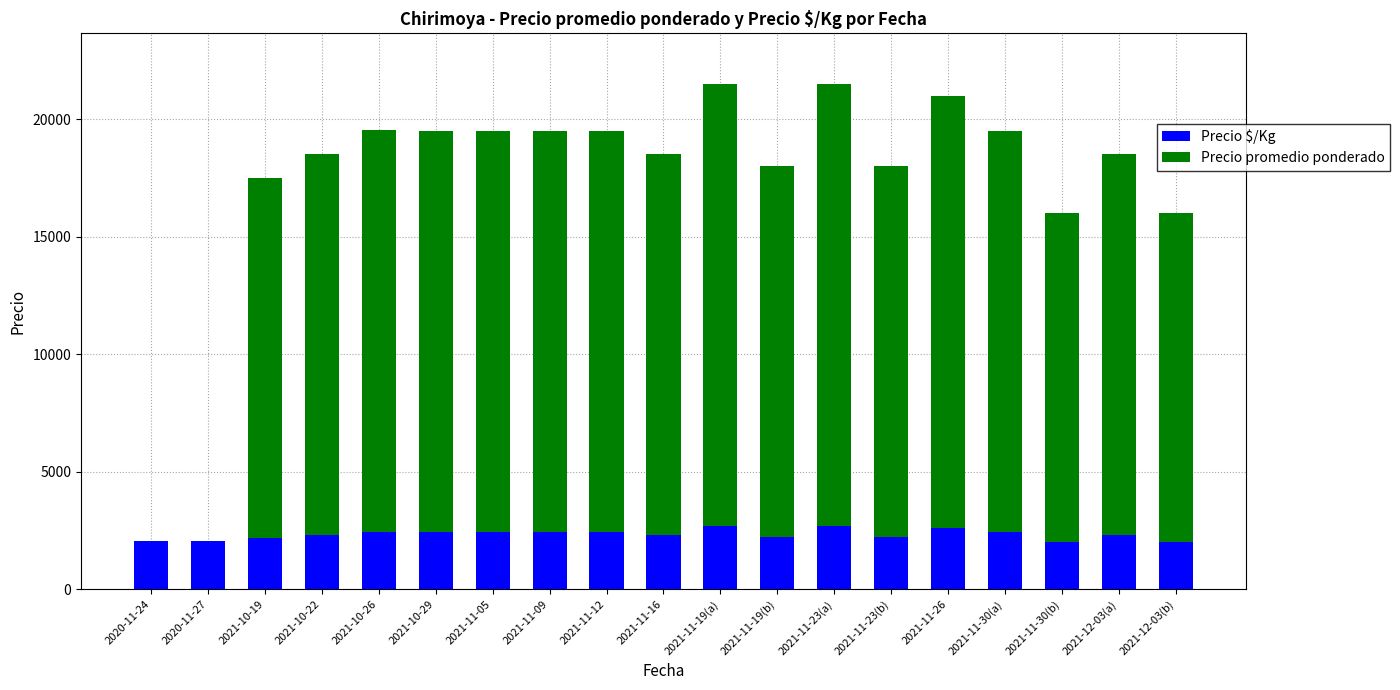

What is the highest value of the Precio $/Kg series?

2688